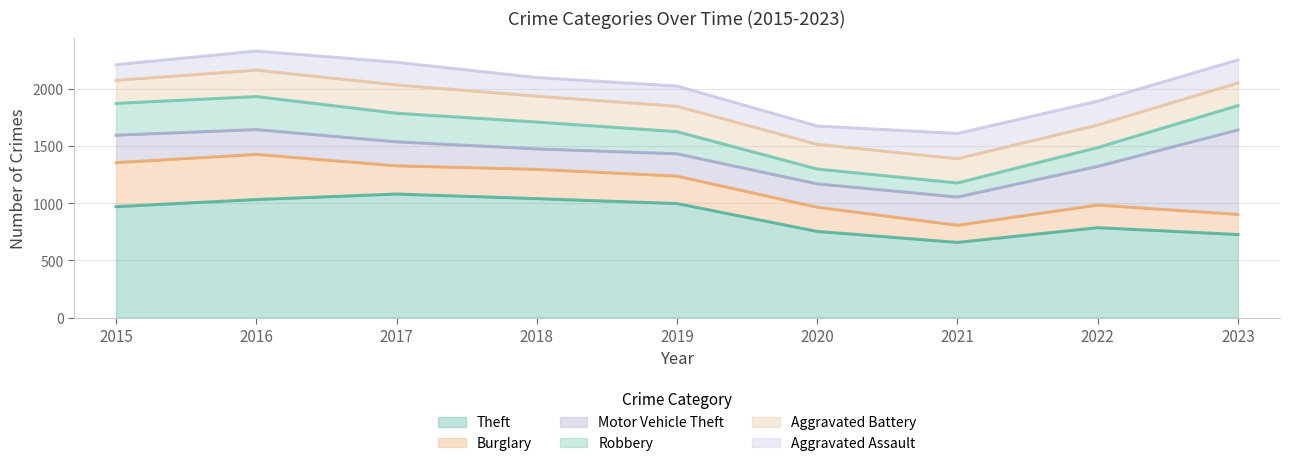

What is the difference between the maximum and minimum values in the Aggravated Battery series?

51